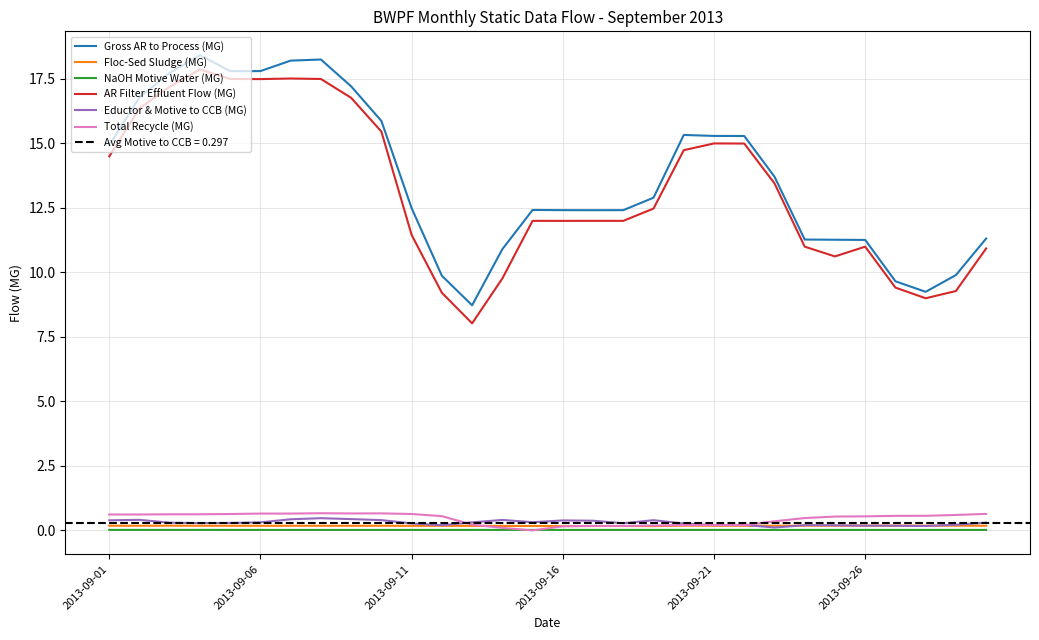

At which category does the chart reach its minimum across all series?

14